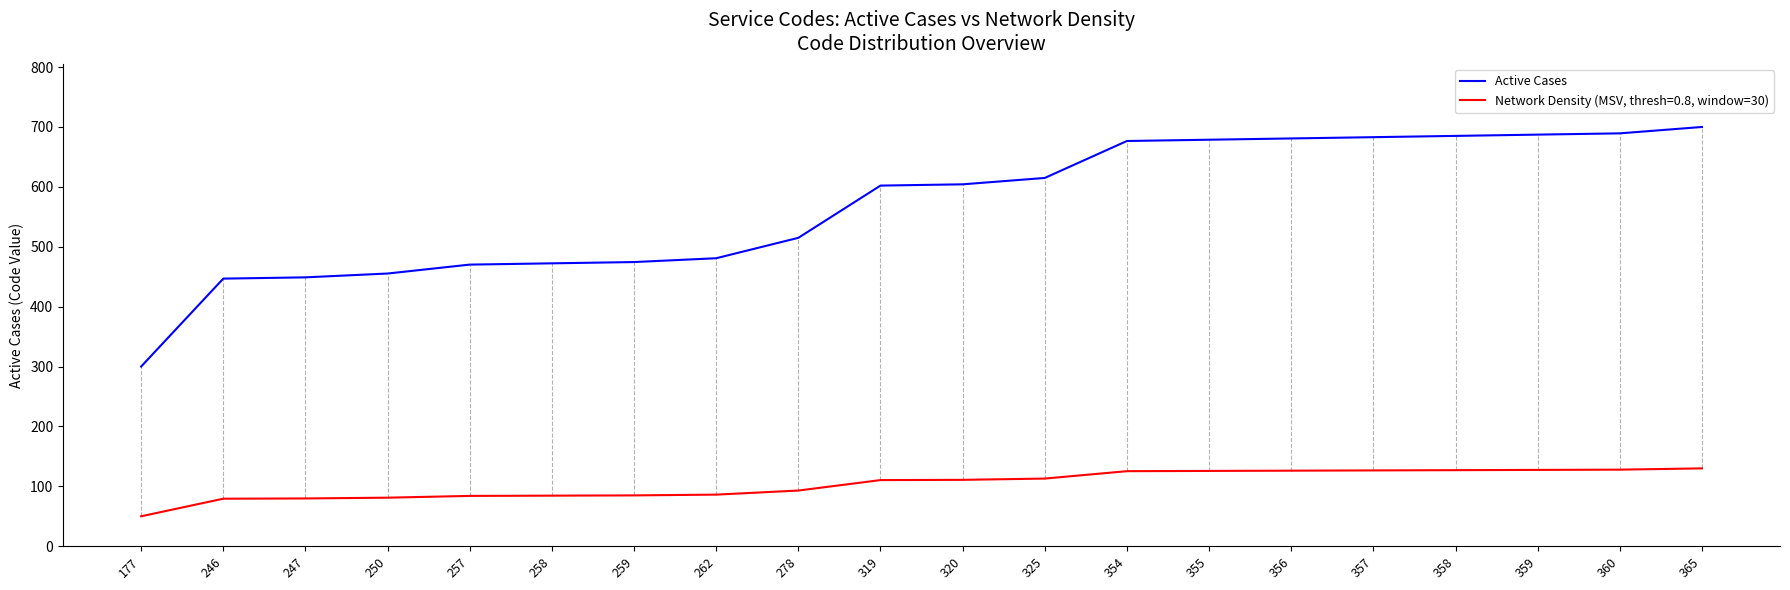

Rank the series by their average value, from highest to lowest.

Active Cases, Network Density (MSV, thresh=0.8, window=30)